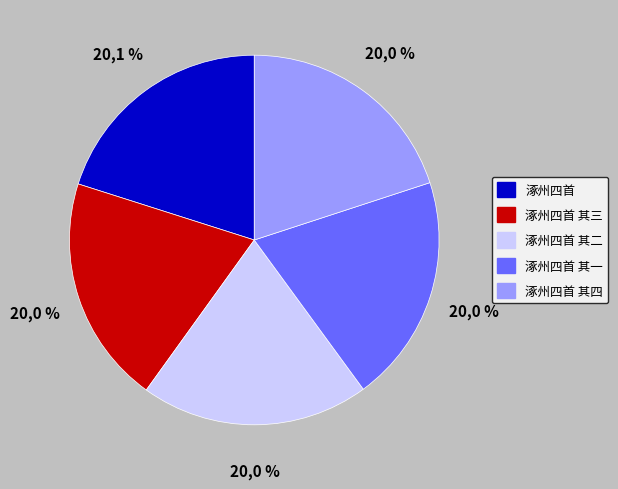

To the nearest percent, what portion does 涿州四首 其二 represent?

20%